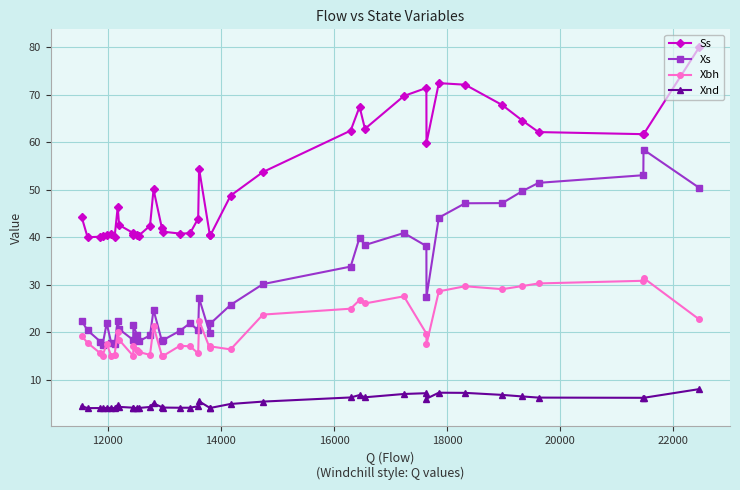

In Xnd, how many points are lower than both neighbors (excluding endpoints)?

9